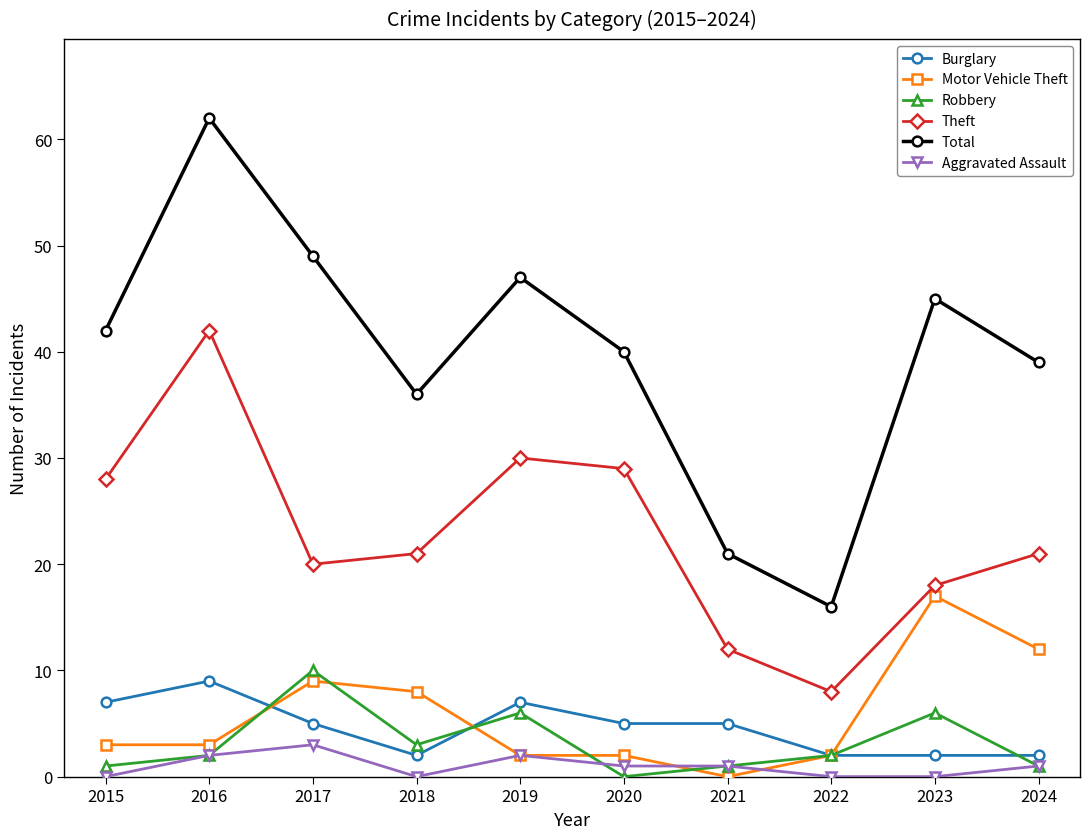

Which series changed the most between 2020 and 2022?

Total